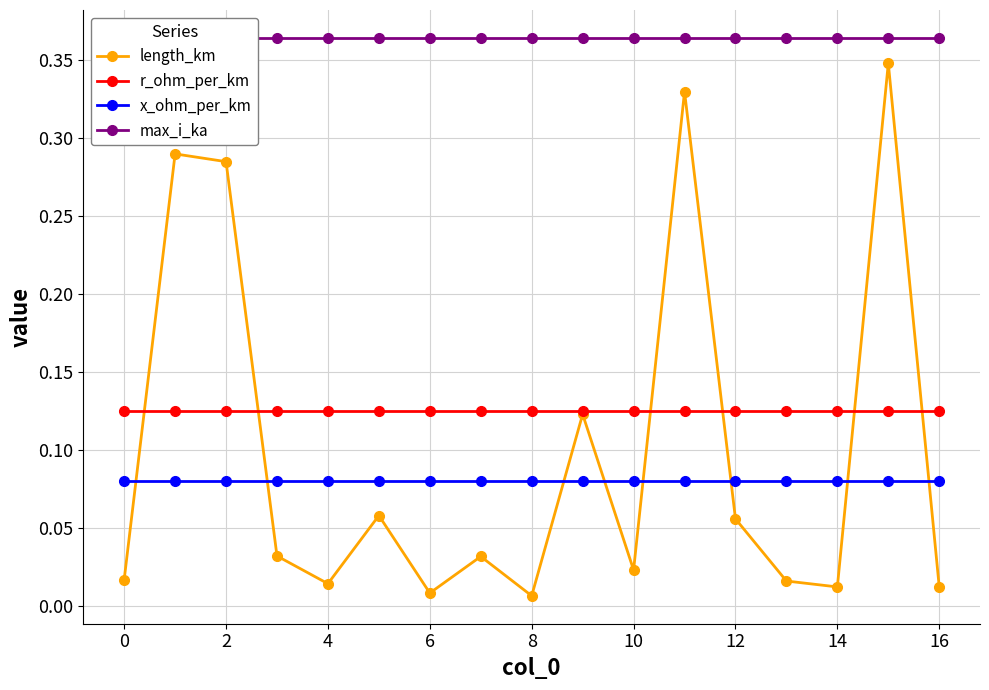

Does the chart display data point markers on the line(s)?

Yes